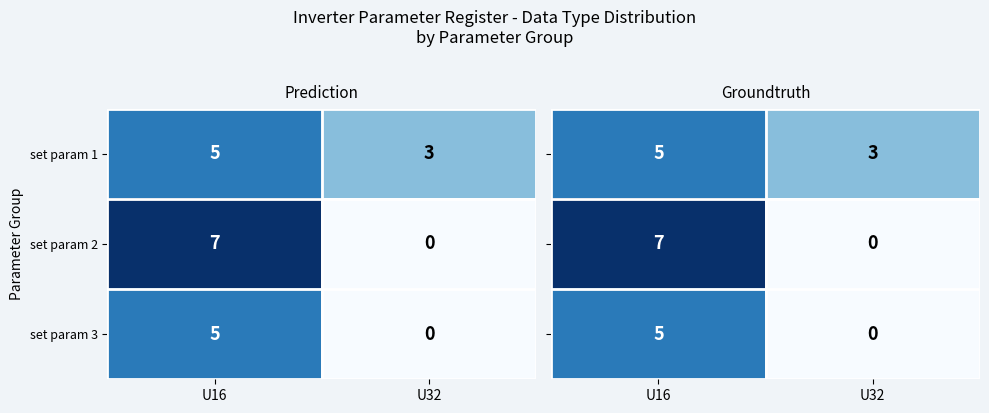

What is the sum of all set param 3 values?

5